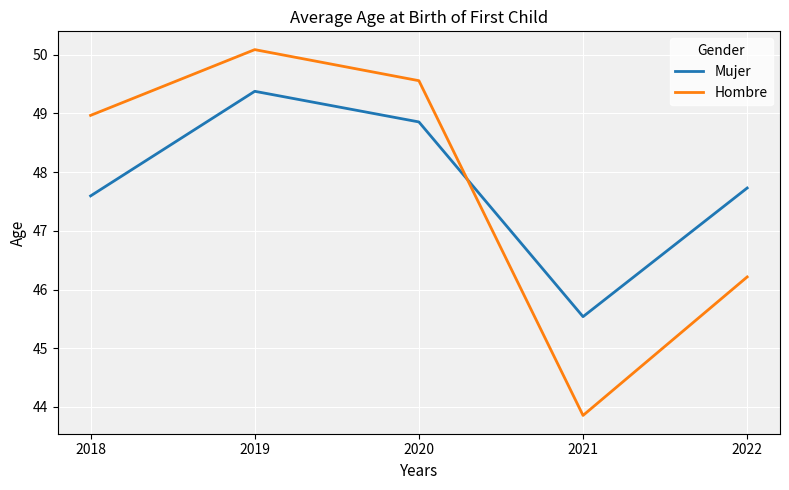

Rank the series at 2020 from highest to lowest value.

Hombre, Mujer